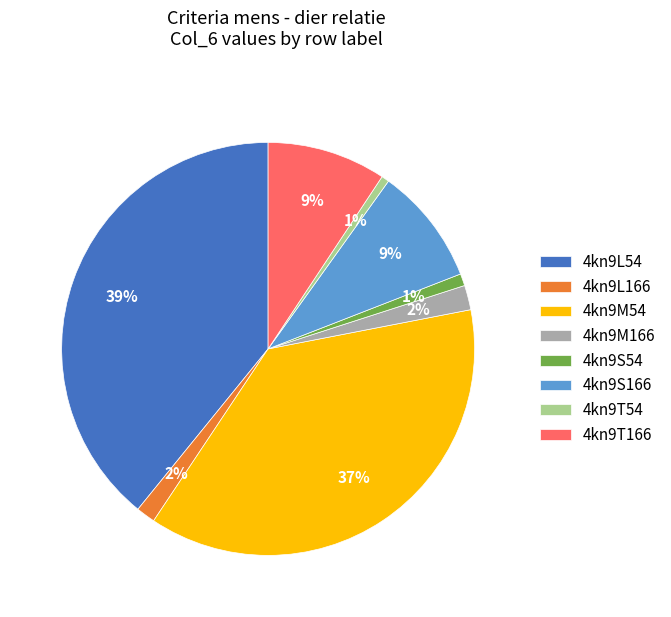

Which category has the biggest portion of the pie?

4kn9L54